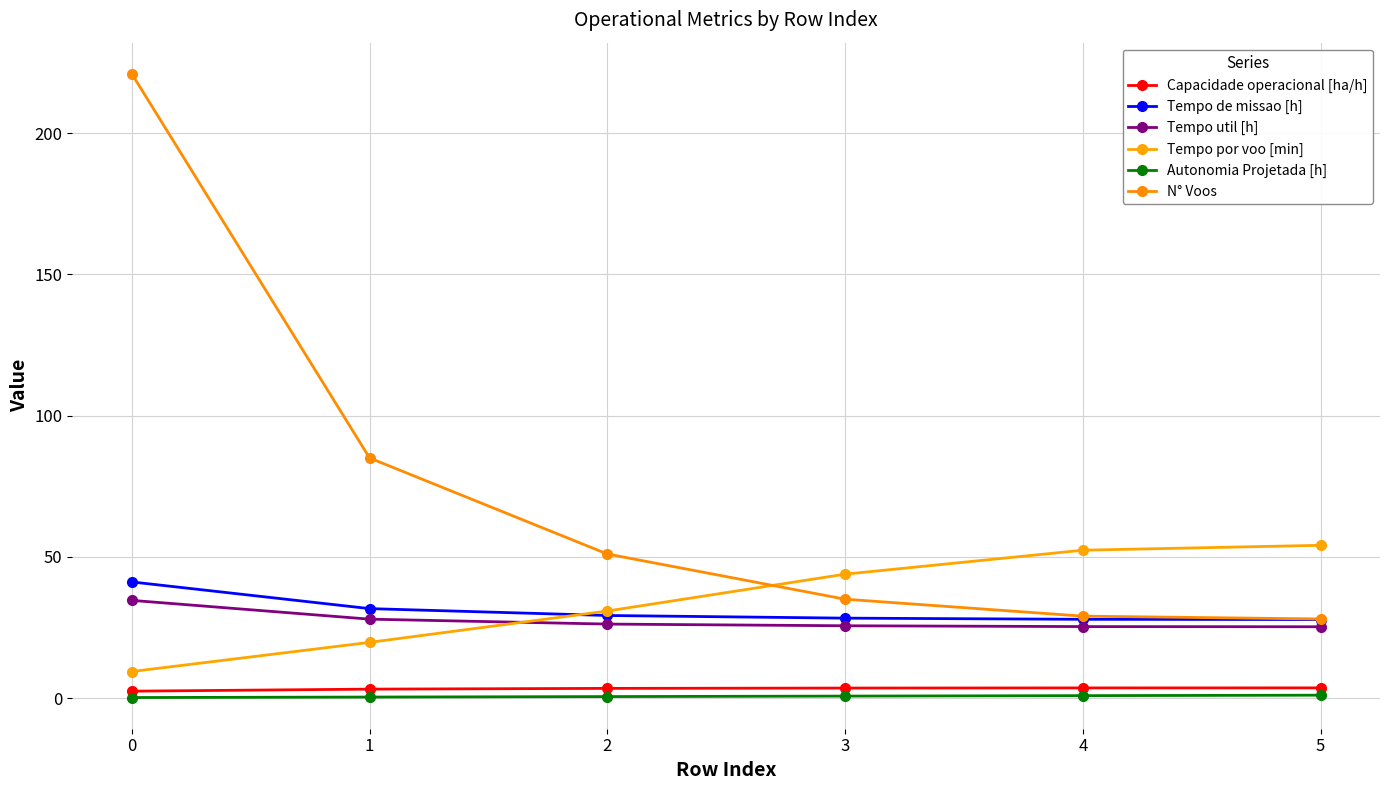

Which series has the largest total across all categories?

N° Voos